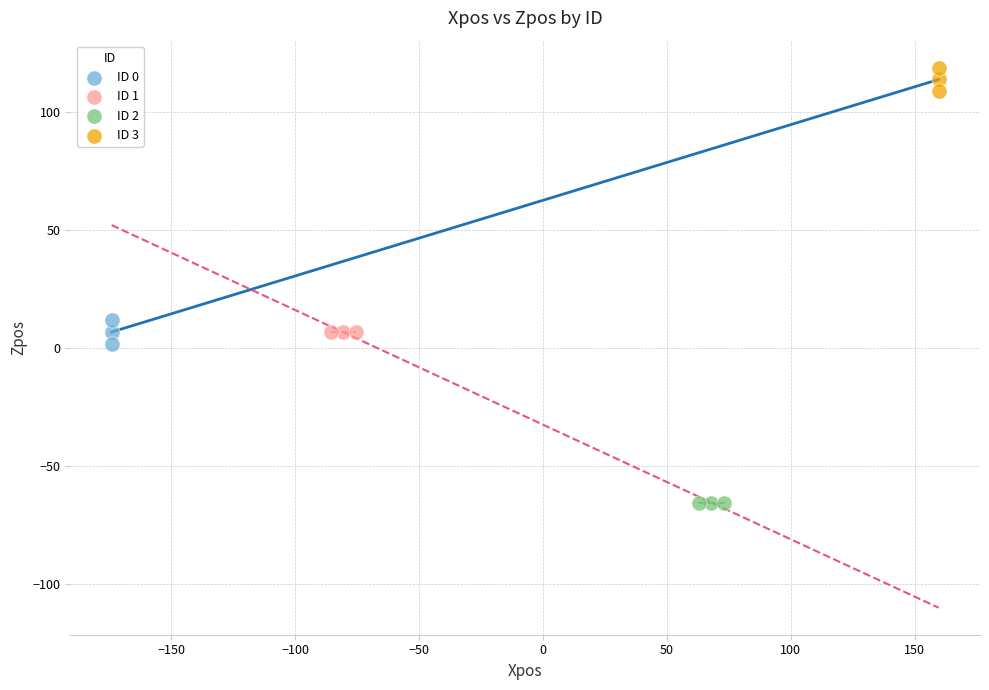

Which series reaches the maximum Y coordinate?

ID 3